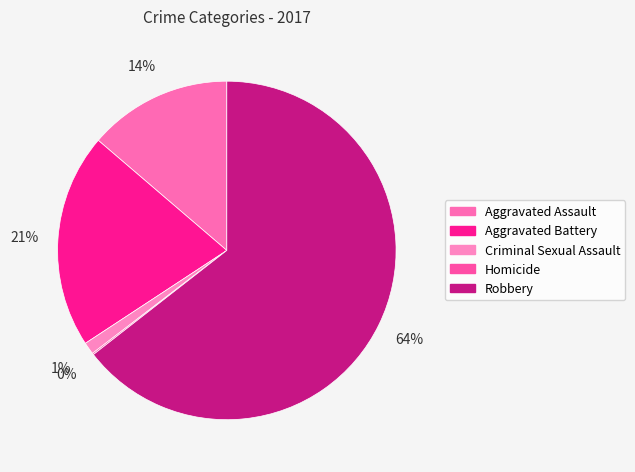

Count the number of slices in the pie.

5